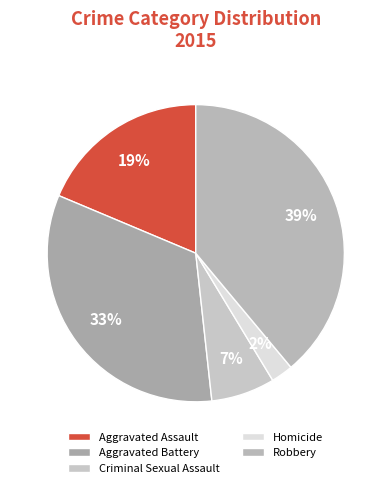

The Aggravated Battery slice represents 33% of the pie. True or false?

True